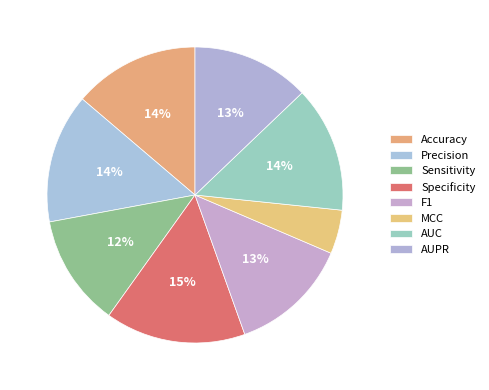

To the nearest percent, what is the average slice percentage?

13%